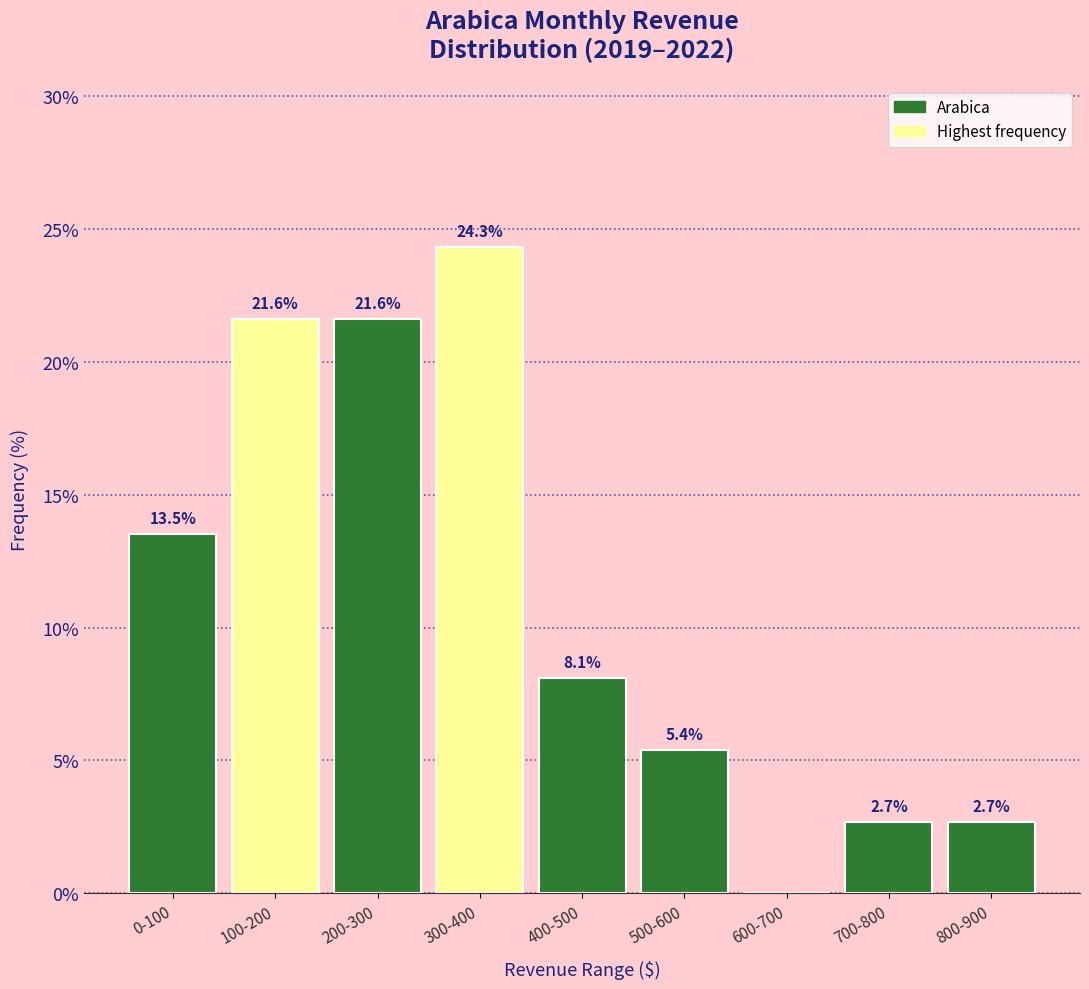

What is the greatest value displayed?

24.3